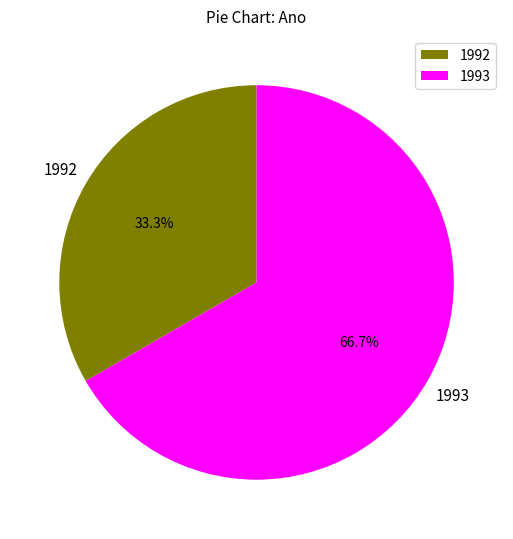

Which slice is the smallest?

1992